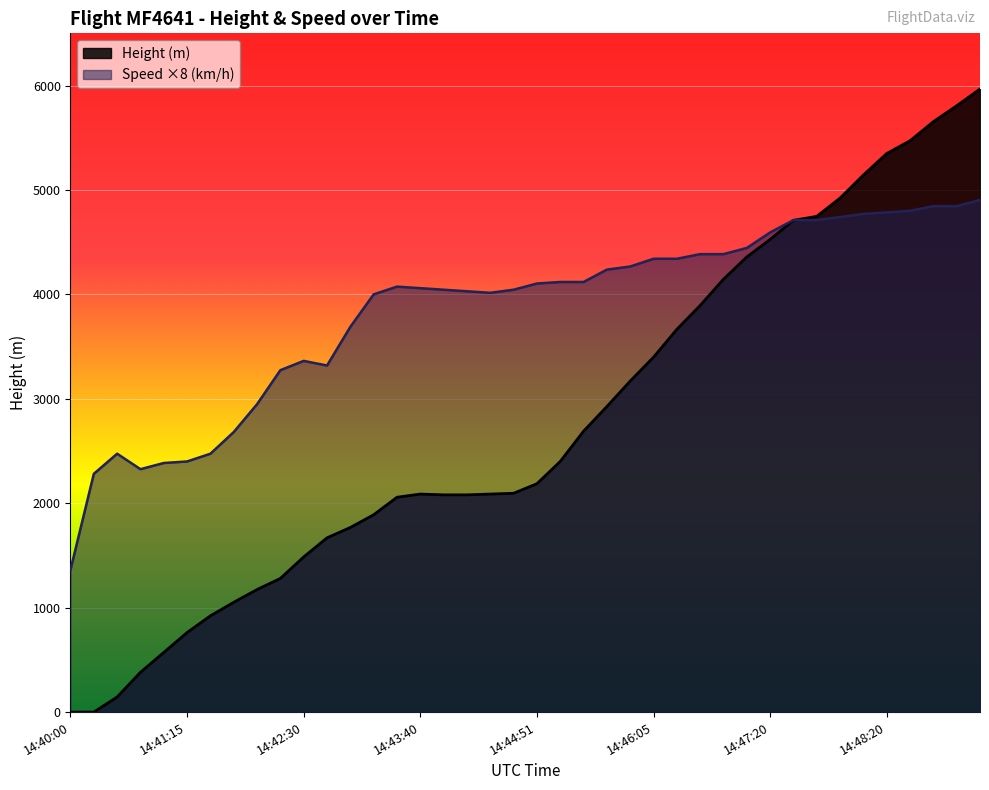

At which label does Height first exceed 2186?

14:44:51